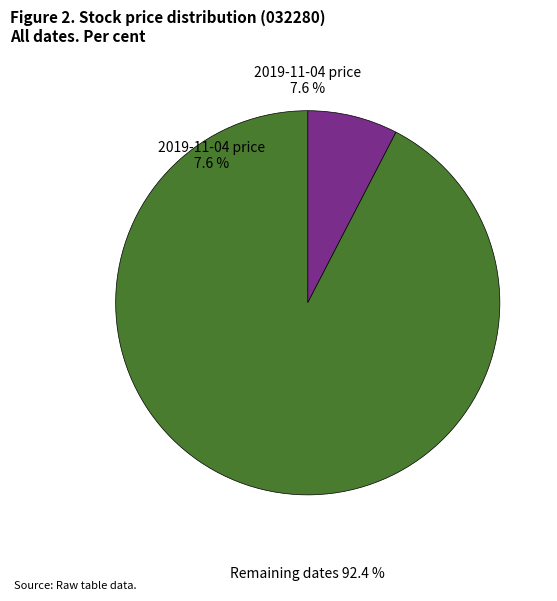

How many segments does this pie chart have?

2